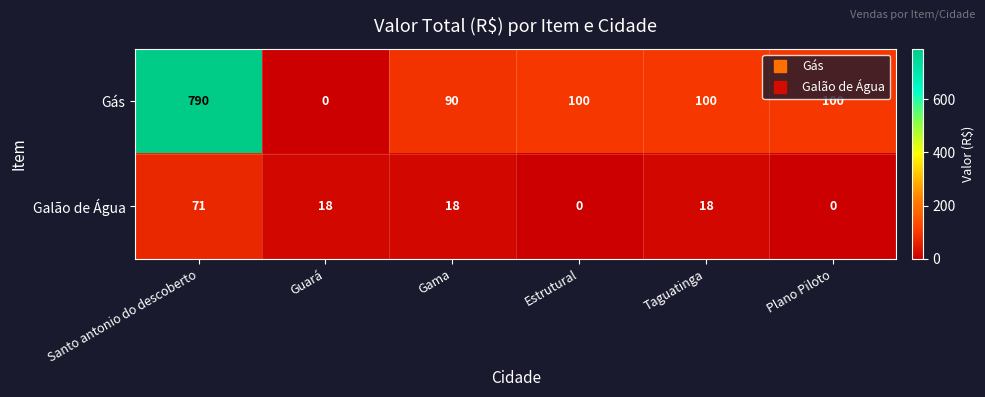

Is it true that Gás equals 62 at Plano Piloto?

False